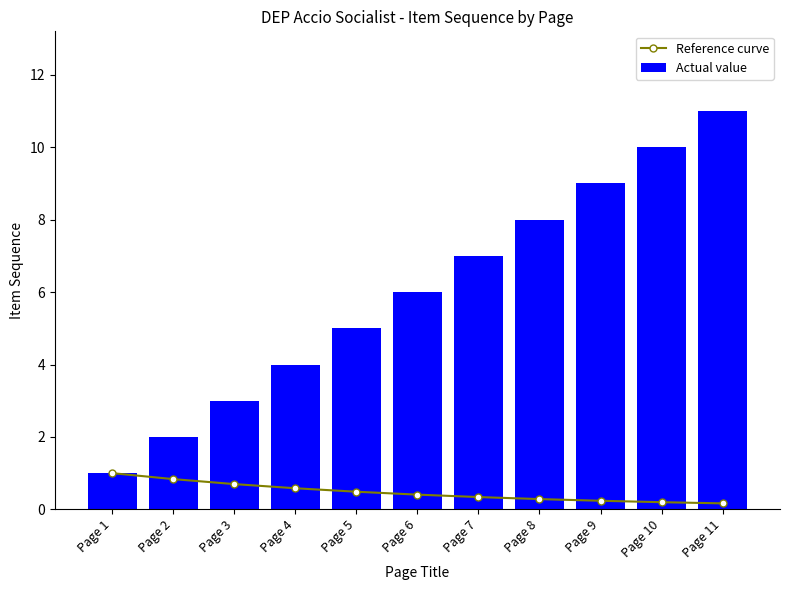

At which label does Actual value first exceed 6?

Page 7